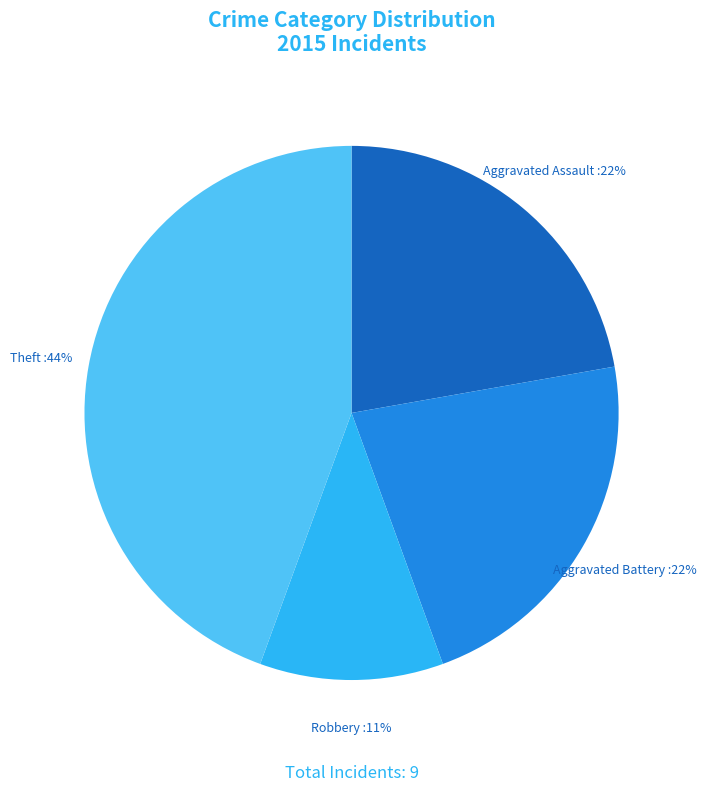

Does any single category account for the majority?

No